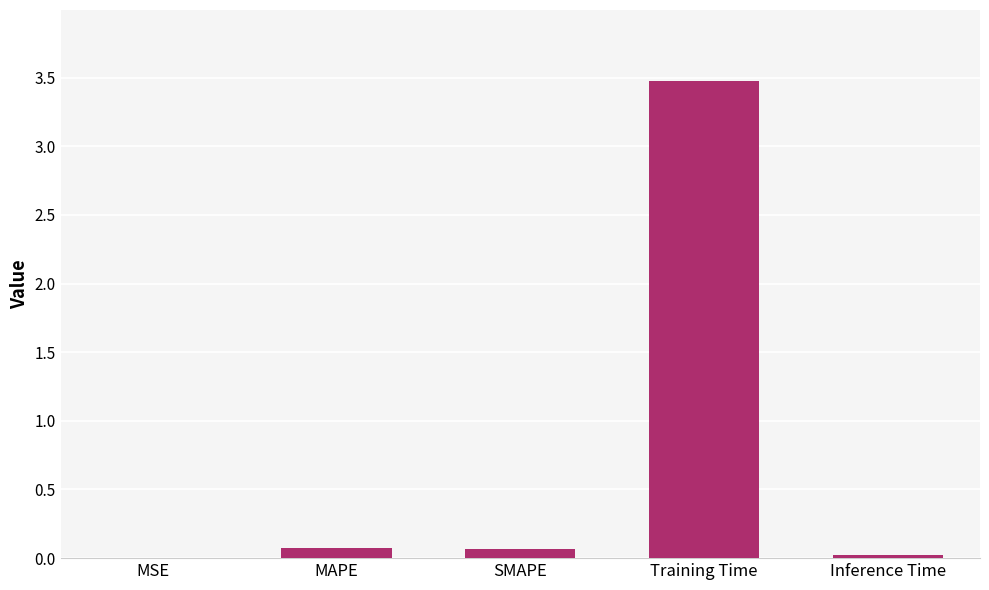

Which has a higher value, Training Time or MSE?

Training Time